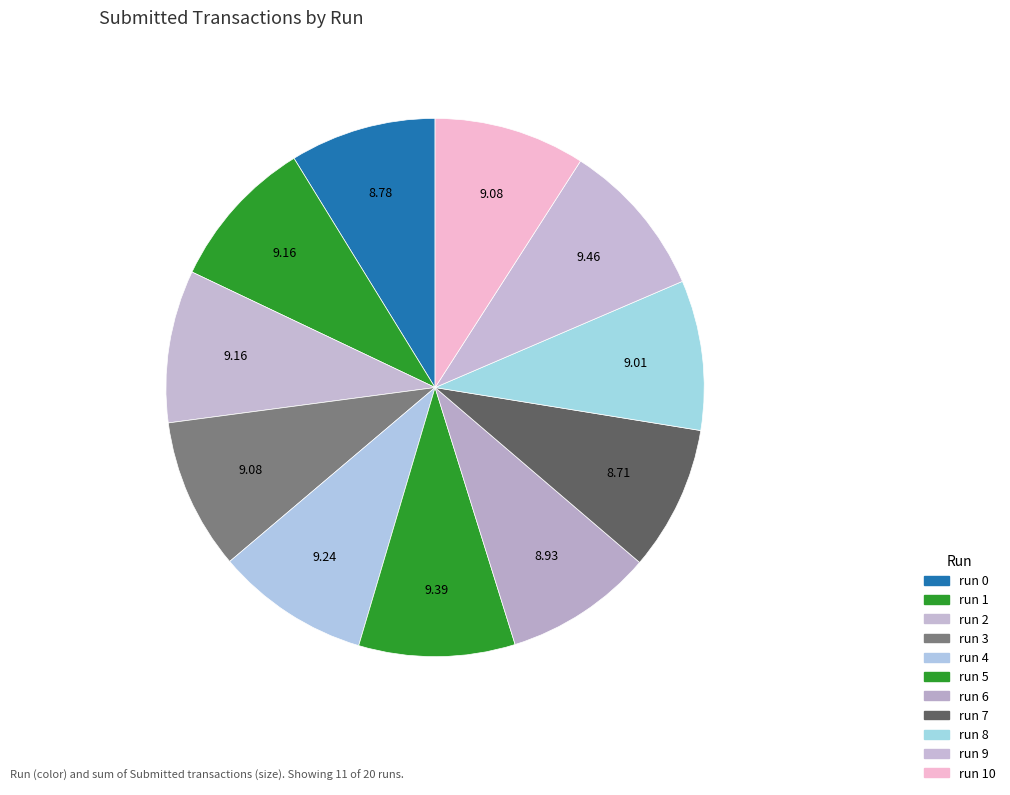

How many slices are in this pie chart?

11